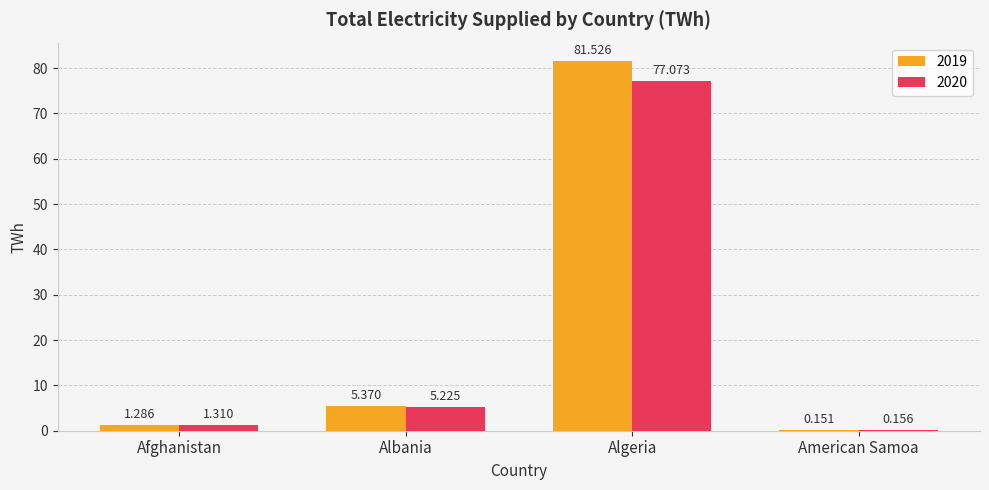

At which label does 2020 first exceed 5?

Albania